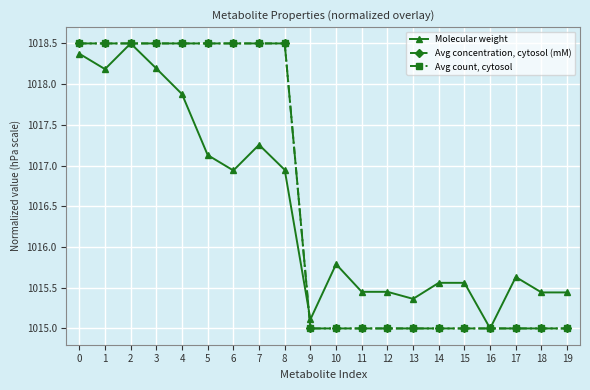

Is this an area chart (filled region under the line)?

No